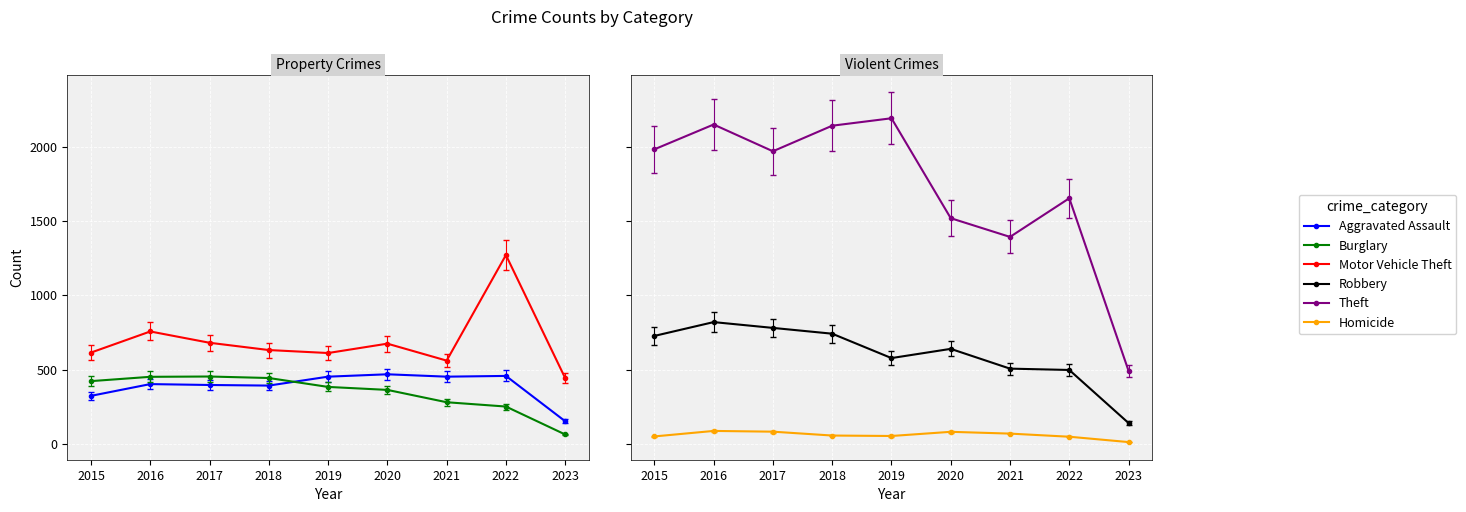

Between 2019 and 2020, which series saw the biggest shift?

Theft